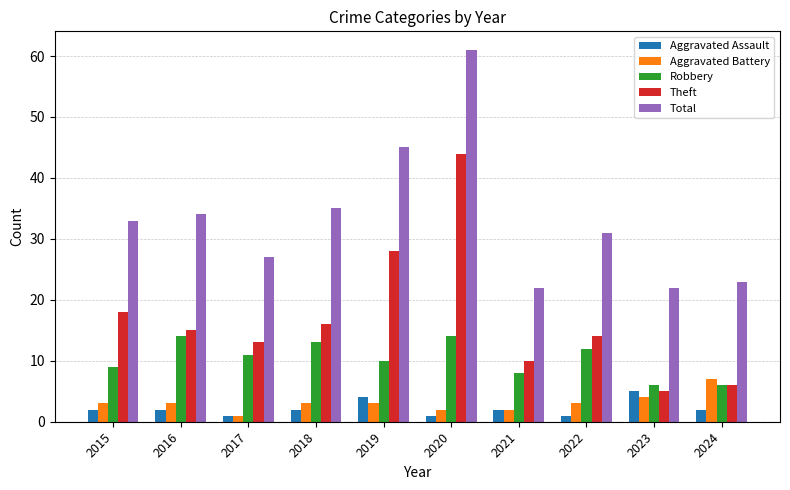

At how many categories does at least one series exceed 17?

10